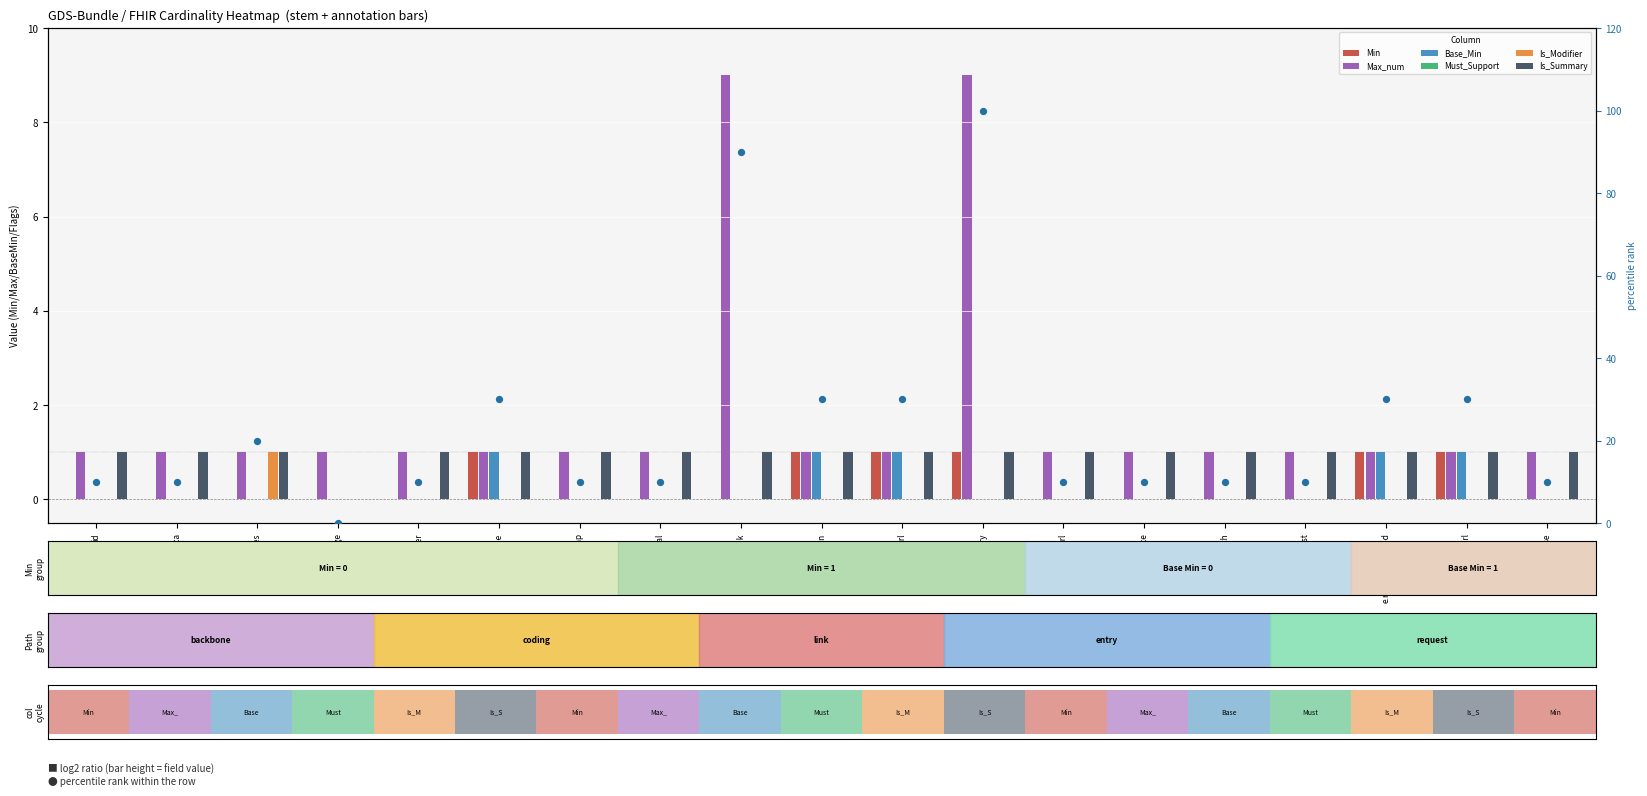

Reading left to right, extract all data points from this chart.

id=10.0	meta=10.0	implicitRules=20.0	language=0.0	identifier=10.0	type=30.0	timestamp=10.0	total=10.0	link=90.0	link.relation=30.0	link.url=30.0	entry=100.0	e.fullUrl=10.0	e.resource=10.0	e.search=10.0	e.request=10.0	e.request.method=30.0	e.request.url=30.0	e.response=10.0